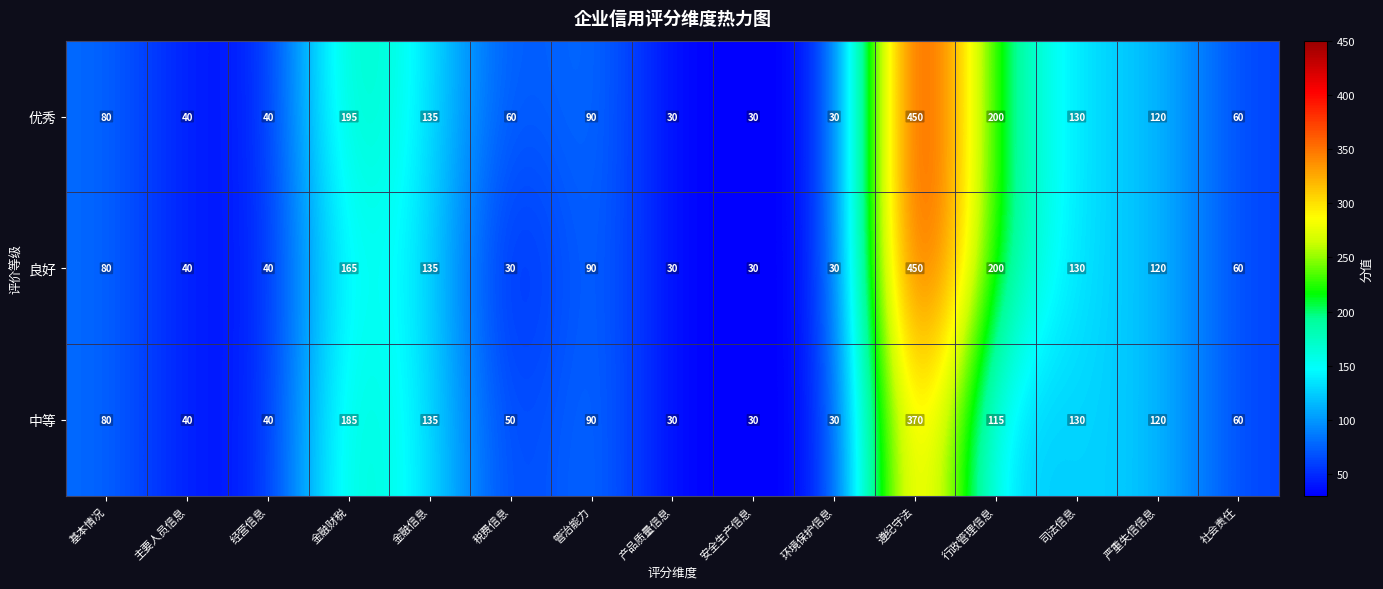

Rank the series by their average value, from lowest to highest.

中等, 良好, 优秀